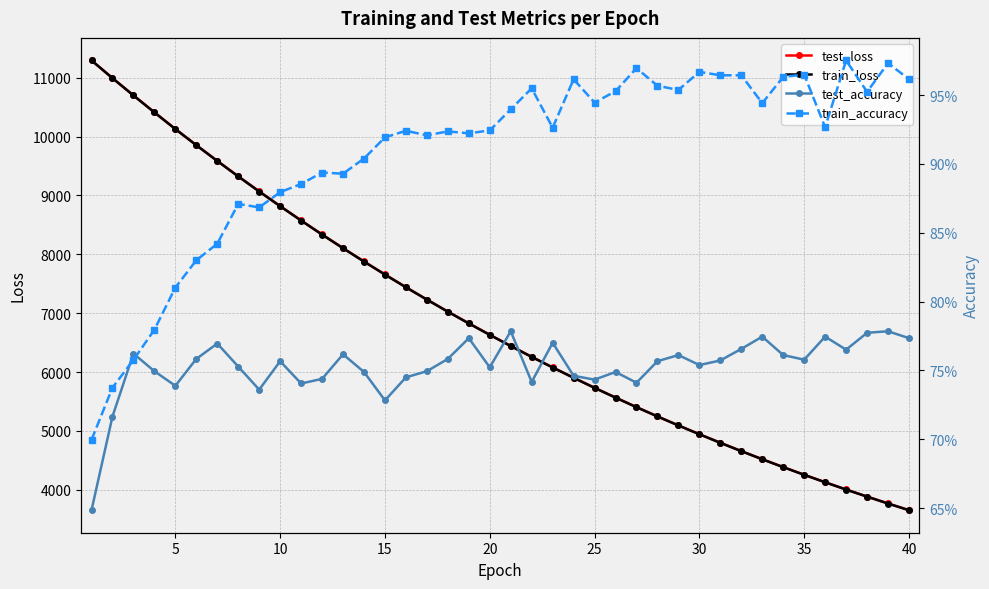

Is this an area chart (filled region under the line)?

No